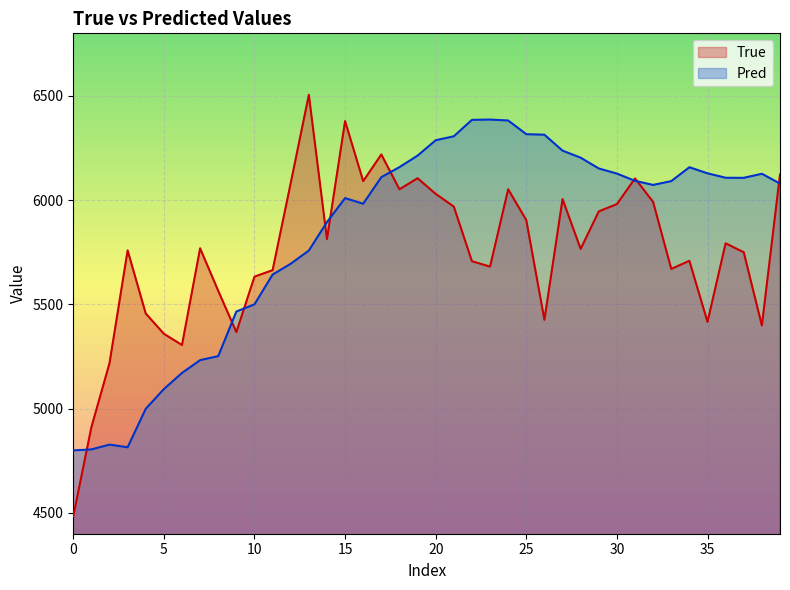

In Pred, how many points are higher than both neighbors (excluding endpoints)?

5